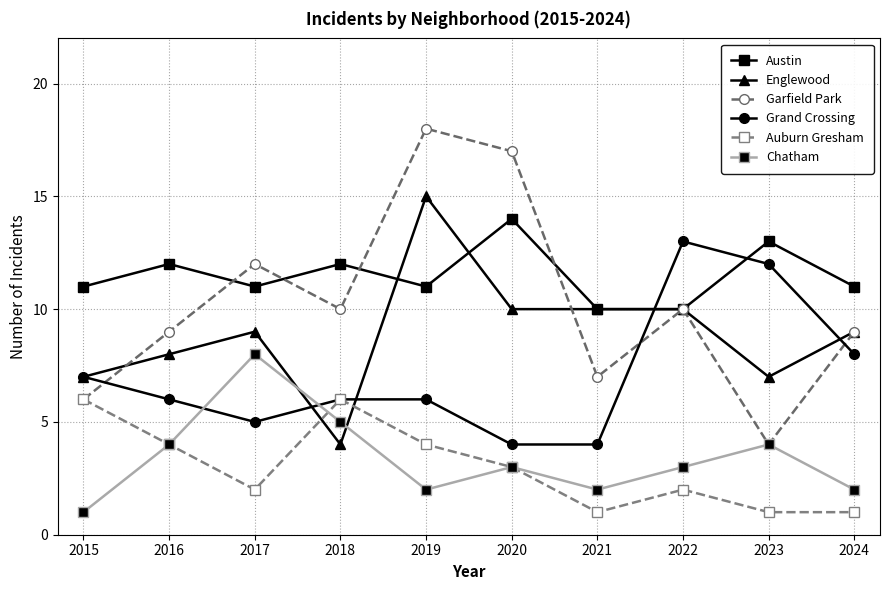

Reading left to right, list all the values displayed in this chart.

Austin: 2015=11	2016=12	2017=11	2018=12	2019=11	2020=14	2021=10	2022=10	2023=13	2024=11
Englewood: 2015=7	2016=8	2017=9	2018=4	2019=15	2020=10	2021=10	2022=10	2023=7	2024=9
Garfield Park: 2015=6	2016=9	2017=12	2018=10	2019=18	2020=17	2021=7	2022=10	2023=4	2024=9
Grand Crossing: 2015=7	2016=6	2017=5	2018=6	2019=6	2020=4	2021=4	2022=13	2023=12	2024=8
Auburn Gresham: 2015=6	2016=4	2017=2	2018=6	2019=4	2020=3	2021=1	2022=2	2023=1	2024=1
Chatham: 2015=1	2016=4	2017=8	2018=5	2019=2	2020=3	2021=2	2022=3	2023=4	2024=2